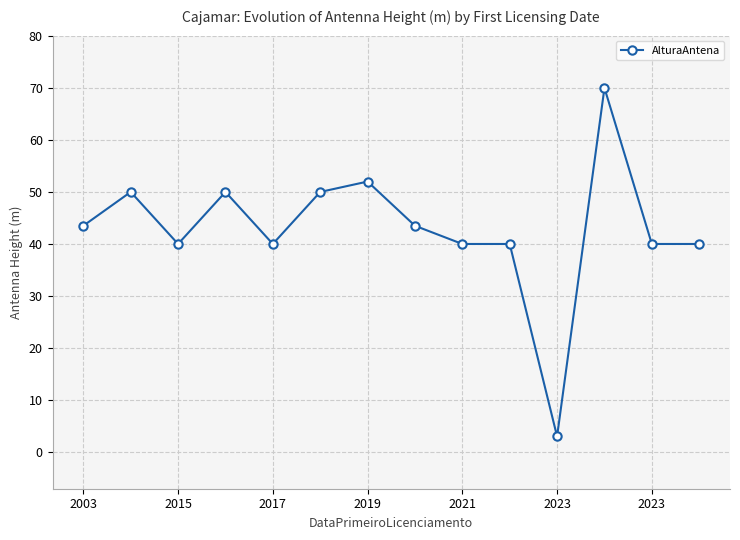

True or false: the data has more than 2 interior local peaks.

True